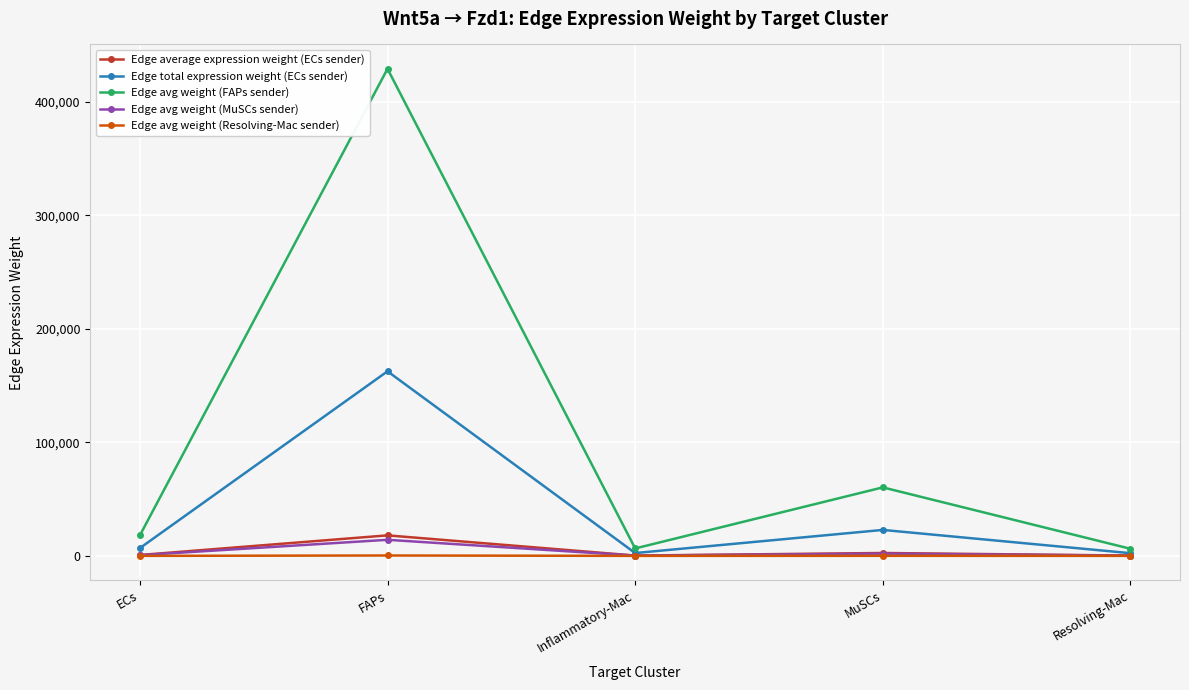

The value of Edge avg weight (FAPs sender) at MuSCs is 60358.6. True or false?

True